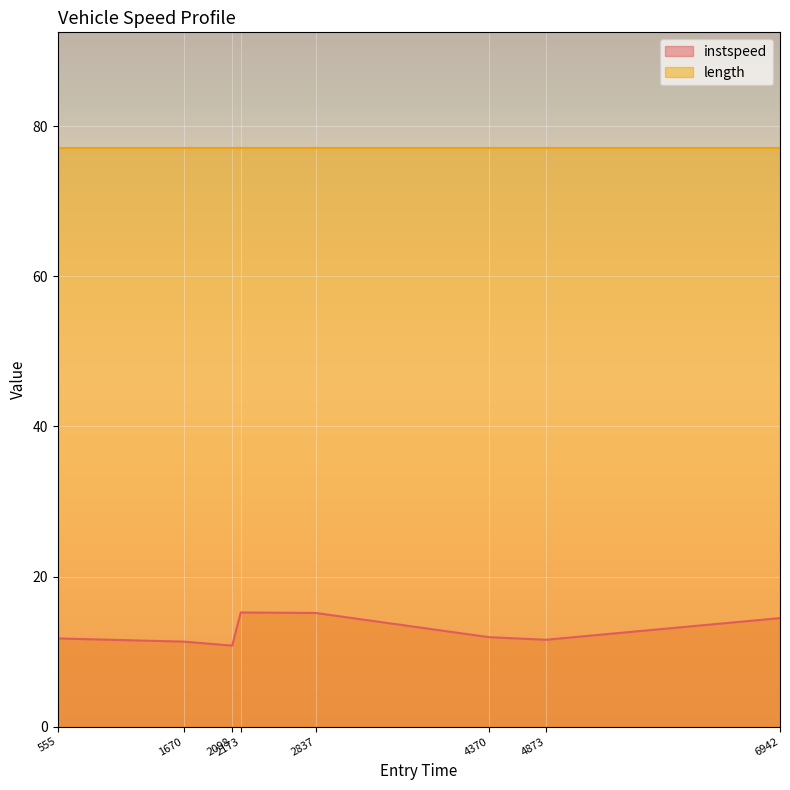

Is it true that the value at 555 is 7.9?

False